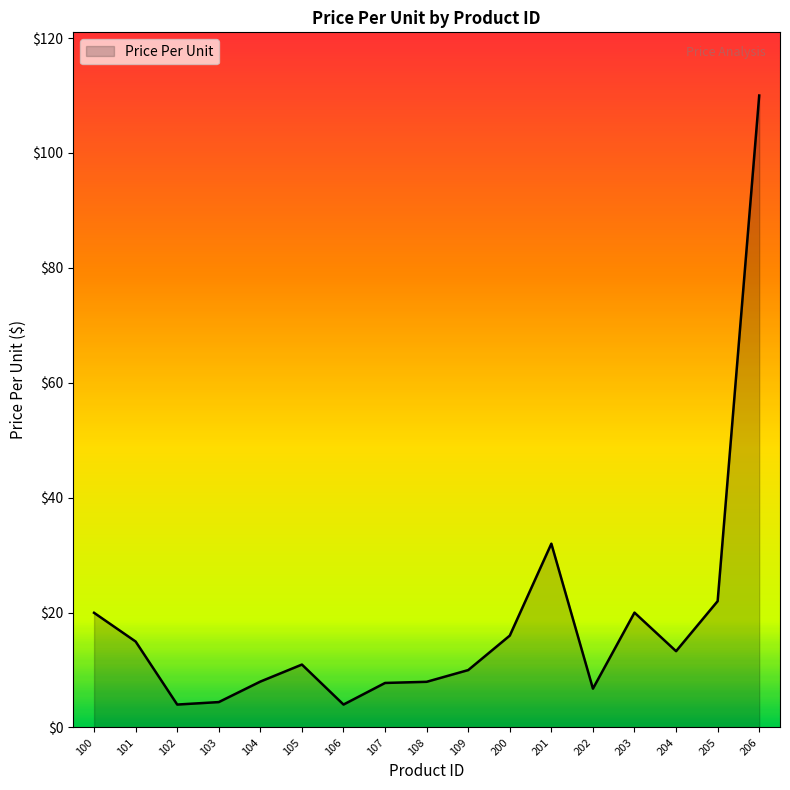

The value at 205 is 34.7. True or false?

False